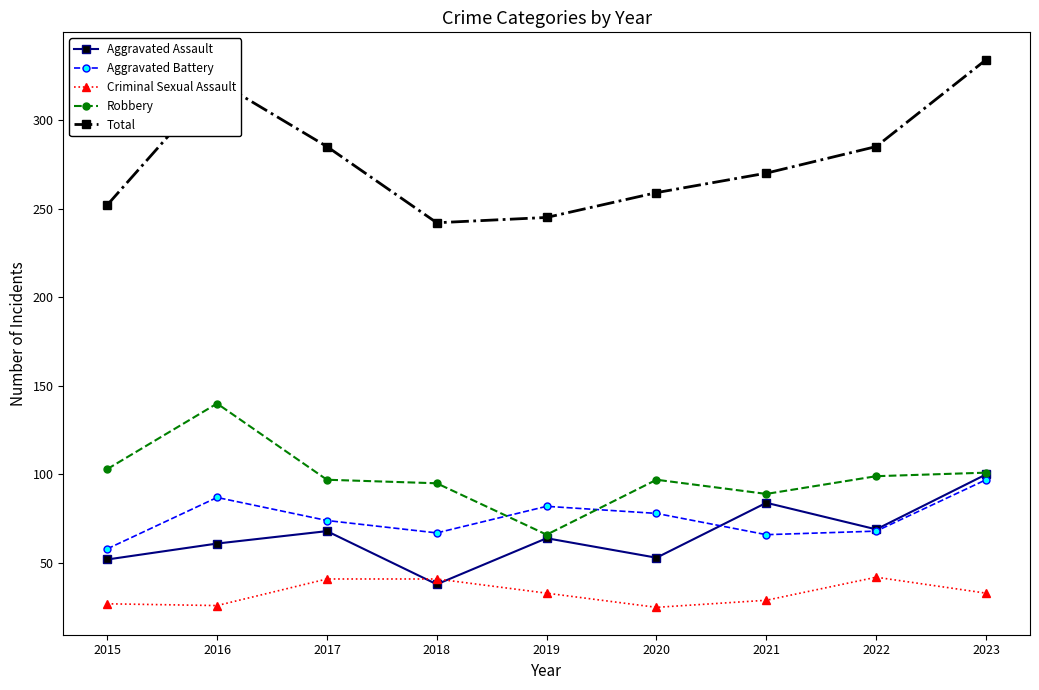

What is the sum of the Total values at 2019 and 2023?

579